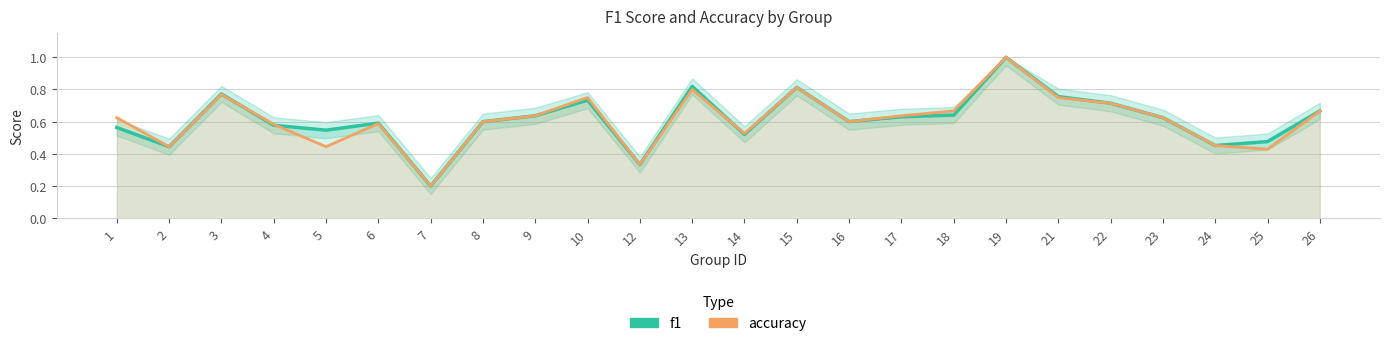

Count the number of data series in this chart.

2